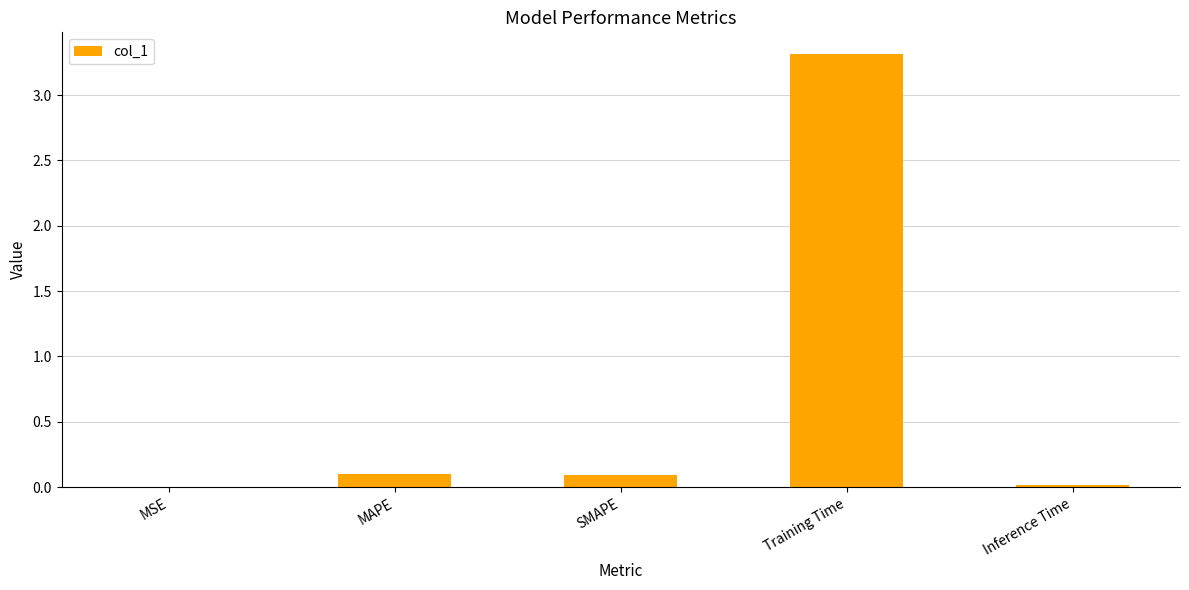

Which category has the highest value across all series?

Training Time